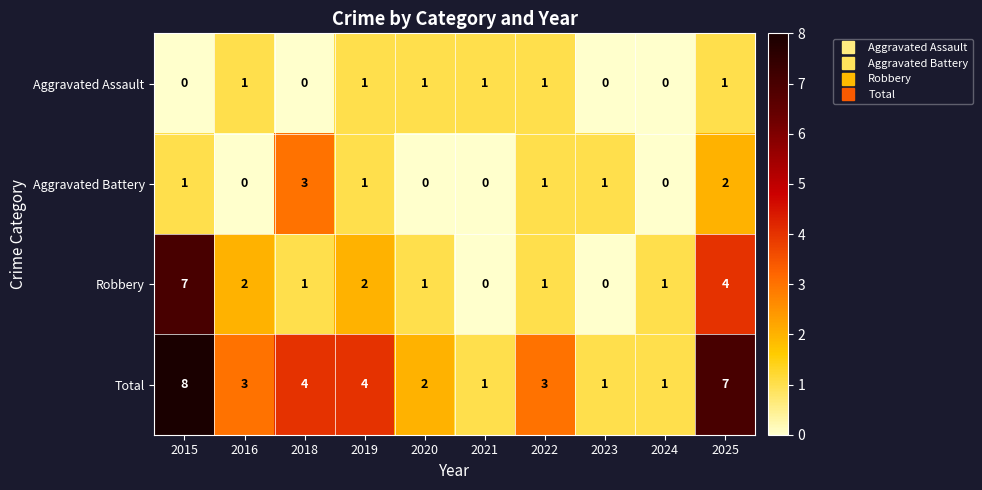

Is it true that Aggravated Battery equals 2 at 2016?

False